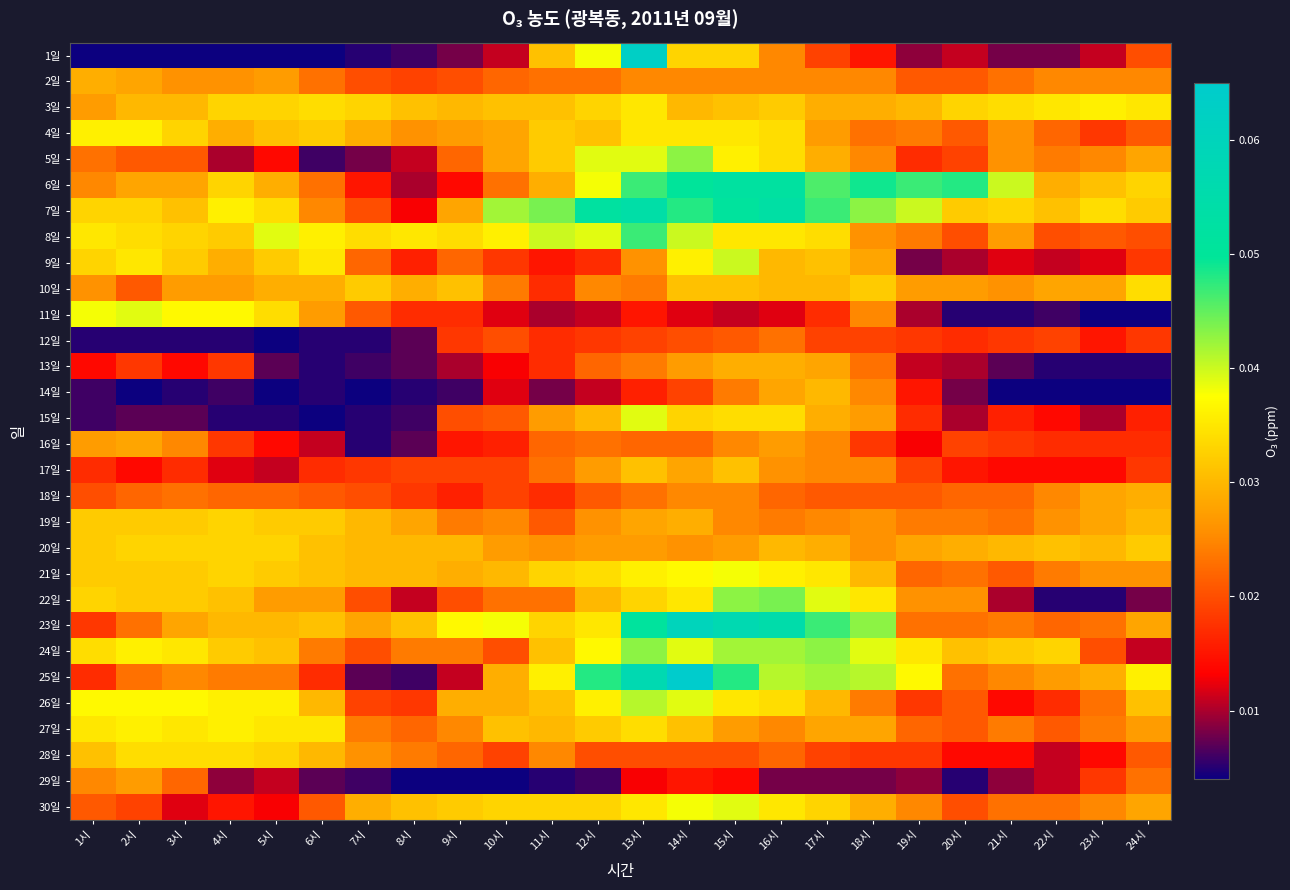

Reading left to right, extract all data points from this chart.

1일: 1시=0.0	2시=0.0	3시=0.0	4시=0.0	5시=0.0	6시=0.0	7시=0.0	8시=0.0	9시=0.0	10시=0.0	11시=0.0	12시=0.0	13시=0.1	14시=0.0	15시=0.0	16시=0.0	17시=0.0	18시=0.0	19시=0.0	20시=0.0	21시=0.0	22시=0.0	23시=0.0	24시=0.0
2일: 1시=0.0	2시=0.0	3시=0.0	4시=0.0	5시=0.0	6시=0.0	7시=0.0	8시=0.0	9시=0.0	10시=0.0	11시=0.0	12시=0.0	13시=0.0	14시=0.0	15시=0.0	16시=0.0	17시=0.0	18시=0.0	19시=0.0	20시=0.0	21시=0.0	22시=0.0	23시=0.0	24시=0.0
3일: 1시=0.0	2시=0.0	3시=0.0	4시=0.0	5시=0.0	6시=0.0	7시=0.0	8시=0.0	9시=0.0	10시=0.0	11시=0.0	12시=0.0	13시=0.0	14시=0.0	15시=0.0	16시=0.0	17시=0.0	18시=0.0	19시=0.0	20시=0.0	21시=0.0	22시=0.0	23시=0.0	24시=0.0
4일: 1시=0.0	2시=0.0	3시=0.0	4시=0.0	5시=0.0	6시=0.0	7시=0.0	8시=0.0	9시=0.0	10시=0.0	11시=0.0	12시=0.0	13시=0.0	14시=0.0	15시=0.0	16시=0.0	17시=0.0	18시=0.0	19시=0.0	20시=0.0	21시=0.0	22시=0.0	23시=0.0	24시=0.0
5일: 1시=0.0	2시=0.0	3시=0.0	4시=0.0	5시=0.0	6시=0.0	7시=0.0	8시=0.0	9시=0.0	10시=0.0	11시=0.0	12시=0.0	13시=0.0	14시=0.0	15시=0.0	16시=0.0	17시=0.0	18시=0.0	19시=0.0	20시=0.0	21시=0.0	22시=0.0	23시=0.0	24시=0.0
6일: 1시=0.0	2시=0.0	3시=0.0	4시=0.0	5시=0.0	6시=0.0	7시=0.0	8시=0.0	9시=0.0	10시=0.0	11시=0.0	12시=0.0	13시=0.0	14시=0.1	15시=0.1	16시=0.1	17시=0.0	18시=0.0	19시=0.0	20시=0.0	21시=0.0	22시=0.0	23시=0.0	24시=0.0
7일: 1시=0.0	2시=0.0	3시=0.0	4시=0.0	5시=0.0	6시=0.0	7시=0.0	8시=0.0	9시=0.0	10시=0.0	11시=0.0	12시=0.1	13시=0.1	14시=0.0	15시=0.1	16시=0.1	17시=0.0	18시=0.0	19시=0.0	20시=0.0	21시=0.0	22시=0.0	23시=0.0	24시=0.0
8일: 1시=0.0	2시=0.0	3시=0.0	4시=0.0	5시=0.0	6시=0.0	7시=0.0	8시=0.0	9시=0.0	10시=0.0	11시=0.0	12시=0.0	13시=0.0	14시=0.0	15시=0.0	16시=0.0	17시=0.0	18시=0.0	19시=0.0	20시=0.0	21시=0.0	22시=0.0	23시=0.0	24시=0.0
9일: 1시=0.0	2시=0.0	3시=0.0	4시=0.0	5시=0.0	6시=0.0	7시=0.0	8시=0.0	9시=0.0	10시=0.0	11시=0.0	12시=0.0	13시=0.0	14시=0.0	15시=0.0	16시=0.0	17시=0.0	18시=0.0	19시=0.0	20시=0.0	21시=0.0	22시=0.0	23시=0.0	24시=0.0
10일: 1시=0.0	2시=0.0	3시=0.0	4시=0.0	5시=0.0	6시=0.0	7시=0.0	8시=0.0	9시=0.0	10시=0.0	11시=0.0	12시=0.0	13시=0.0	14시=0.0	15시=0.0	16시=0.0	17시=0.0	18시=0.0	19시=0.0	20시=0.0	21시=0.0	22시=0.0	23시=0.0	24시=0.0
11일: 1시=0.0	2시=0.0	3시=0.0	4시=0.0	5시=0.0	6시=0.0	7시=0.0	8시=0.0	9시=0.0	10시=0.0	11시=0.0	12시=0.0	13시=0.0	14시=0.0	15시=0.0	16시=0.0	17시=0.0	18시=0.0	19시=0.0	20시=0.0	21시=0.0	22시=0.0	23시=0.0	24시=0.0
12일: 1시=0.0	2시=0.0	3시=0.0	4시=0.0	5시=0.0	6시=0.0	7시=0.0	8시=0.0	9시=0.0	10시=0.0	11시=0.0	12시=0.0	13시=0.0	14시=0.0	15시=0.0	16시=0.0	17시=0.0	18시=0.0	19시=0.0	20시=0.0	21시=0.0	22시=0.0	23시=0.0	24시=0.0
13일: 1시=0.0	2시=0.0	3시=0.0	4시=0.0	5시=0.0	6시=0.0	7시=0.0	8시=0.0	9시=0.0	10시=0.0	11시=0.0	12시=0.0	13시=0.0	14시=0.0	15시=0.0	16시=0.0	17시=0.0	18시=0.0	19시=0.0	20시=0.0	21시=0.0	22시=0.0	23시=0.0	24시=0.0
14일: 1시=0.0	2시=0.0	3시=0.0	4시=0.0	5시=0.0	6시=0.0	7시=0.0	8시=0.0	9시=0.0	10시=0.0	11시=0.0	12시=0.0	13시=0.0	14시=0.0	15시=0.0	16시=0.0	17시=0.0	18시=0.0	19시=0.0	20시=0.0	21시=0.0	22시=0.0	23시=0.0	24시=0.0
15일: 1시=0.0	2시=0.0	3시=0.0	4시=0.0	5시=0.0	6시=0.0	7시=0.0	8시=0.0	9시=0.0	10시=0.0	11시=0.0	12시=0.0	13시=0.0	14시=0.0	15시=0.0	16시=0.0	17시=0.0	18시=0.0	19시=0.0	20시=0.0	21시=0.0	22시=0.0	23시=0.0	24시=0.0
16일: 1시=0.0	2시=0.0	3시=0.0	4시=0.0	5시=0.0	6시=0.0	7시=0.0	8시=0.0	9시=0.0	10시=0.0	11시=0.0	12시=0.0	13시=0.0	14시=0.0	15시=0.0	16시=0.0	17시=0.0	18시=0.0	19시=0.0	20시=0.0	21시=0.0	22시=0.0	23시=0.0	24시=0.0
17일: 1시=0.0	2시=0.0	3시=0.0	4시=0.0	5시=0.0	6시=0.0	7시=0.0	8시=0.0	9시=0.0	10시=0.0	11시=0.0	12시=0.0	13시=0.0	14시=0.0	15시=0.0	16시=0.0	17시=0.0	18시=0.0	19시=0.0	20시=0.0	21시=0.0	22시=0.0	23시=0.0	24시=0.0
18일: 1시=0.0	2시=0.0	3시=0.0	4시=0.0	5시=0.0	6시=0.0	7시=0.0	8시=0.0	9시=0.0	10시=0.0	11시=0.0	12시=0.0	13시=0.0	14시=0.0	15시=0.0	16시=0.0	17시=0.0	18시=0.0	19시=0.0	20시=0.0	21시=0.0	22시=0.0	23시=0.0	24시=0.0
19일: 1시=0.0	2시=0.0	3시=0.0	4시=0.0	5시=0.0	6시=0.0	7시=0.0	8시=0.0	9시=0.0	10시=0.0	11시=0.0	12시=0.0	13시=0.0	14시=0.0	15시=0.0	16시=0.0	17시=0.0	18시=0.0	19시=0.0	20시=0.0	21시=0.0	22시=0.0	23시=0.0	24시=0.0
20일: 1시=0.0	2시=0.0	3시=0.0	4시=0.0	5시=0.0	6시=0.0	7시=0.0	8시=0.0	9시=0.0	10시=0.0	11시=0.0	12시=0.0	13시=0.0	14시=0.0	15시=0.0	16시=0.0	17시=0.0	18시=0.0	19시=0.0	20시=0.0	21시=0.0	22시=0.0	23시=0.0	24시=0.0
21일: 1시=0.0	2시=0.0	3시=0.0	4시=0.0	5시=0.0	6시=0.0	7시=0.0	8시=0.0	9시=0.0	10시=0.0	11시=0.0	12시=0.0	13시=0.0	14시=0.0	15시=0.0	16시=0.0	17시=0.0	18시=0.0	19시=0.0	20시=0.0	21시=0.0	22시=0.0	23시=0.0	24시=0.0
22일: 1시=0.0	2시=0.0	3시=0.0	4시=0.0	5시=0.0	6시=0.0	7시=0.0	8시=0.0	9시=0.0	10시=0.0	11시=0.0	12시=0.0	13시=0.0	14시=0.0	15시=0.0	16시=0.0	17시=0.0	18시=0.0	19시=0.0	20시=0.0	21시=0.0	22시=0.0	23시=0.0	24시=0.0
23일: 1시=0.0	2시=0.0	3시=0.0	4시=0.0	5시=0.0	6시=0.0	7시=0.0	8시=0.0	9시=0.0	10시=0.0	11시=0.0	12시=0.0	13시=0.1	14시=0.1	15시=0.1	16시=0.1	17시=0.0	18시=0.0	19시=0.0	20시=0.0	21시=0.0	22시=0.0	23시=0.0	24시=0.0
24일: 1시=0.0	2시=0.0	3시=0.0	4시=0.0	5시=0.0	6시=0.0	7시=0.0	8시=0.0	9시=0.0	10시=0.0	11시=0.0	12시=0.0	13시=0.0	14시=0.0	15시=0.0	16시=0.0	17시=0.0	18시=0.0	19시=0.0	20시=0.0	21시=0.0	22시=0.0	23시=0.0	24시=0.0
25일: 1시=0.0	2시=0.0	3시=0.0	4시=0.0	5시=0.0	6시=0.0	7시=0.0	8시=0.0	9시=0.0	10시=0.0	11시=0.0	12시=0.0	13시=0.1	14시=0.1	15시=0.0	16시=0.0	17시=0.0	18시=0.0	19시=0.0	20시=0.0	21시=0.0	22시=0.0	23시=0.0	24시=0.0
26일: 1시=0.0	2시=0.0	3시=0.0	4시=0.0	5시=0.0	6시=0.0	7시=0.0	8시=0.0	9시=0.0	10시=0.0	11시=0.0	12시=0.0	13시=0.0	14시=0.0	15시=0.0	16시=0.0	17시=0.0	18시=0.0	19시=0.0	20시=0.0	21시=0.0	22시=0.0	23시=0.0	24시=0.0
27일: 1시=0.0	2시=0.0	3시=0.0	4시=0.0	5시=0.0	6시=0.0	7시=0.0	8시=0.0	9시=0.0	10시=0.0	11시=0.0	12시=0.0	13시=0.0	14시=0.0	15시=0.0	16시=0.0	17시=0.0	18시=0.0	19시=0.0	20시=0.0	21시=0.0	22시=0.0	23시=0.0	24시=0.0
28일: 1시=0.0	2시=0.0	3시=0.0	4시=0.0	5시=0.0	6시=0.0	7시=0.0	8시=0.0	9시=0.0	10시=0.0	11시=0.0	12시=0.0	13시=0.0	14시=0.0	15시=0.0	16시=0.0	17시=0.0	18시=0.0	19시=0.0	20시=0.0	21시=0.0	22시=0.0	23시=0.0	24시=0.0
29일: 1시=0.0	2시=0.0	3시=0.0	4시=0.0	5시=0.0	6시=0.0	7시=0.0	8시=0.0	9시=0.0	10시=0.0	11시=0.0	12시=0.0	13시=0.0	14시=0.0	15시=0.0	16시=0.0	17시=0.0	18시=0.0	19시=0.0	20시=0.0	21시=0.0	22시=0.0	23시=0.0	24시=0.0
30일: 1시=0.0	2시=0.0	3시=0.0	4시=0.0	5시=0.0	6시=0.0	7시=0.0	8시=0.0	9시=0.0	10시=0.0	11시=0.0	12시=0.0	13시=0.0	14시=0.0	15시=0.0	16시=0.0	17시=0.0	18시=0.0	19시=0.0	20시=0.0	21시=0.0	22시=0.0	23시=0.0	24시=0.0